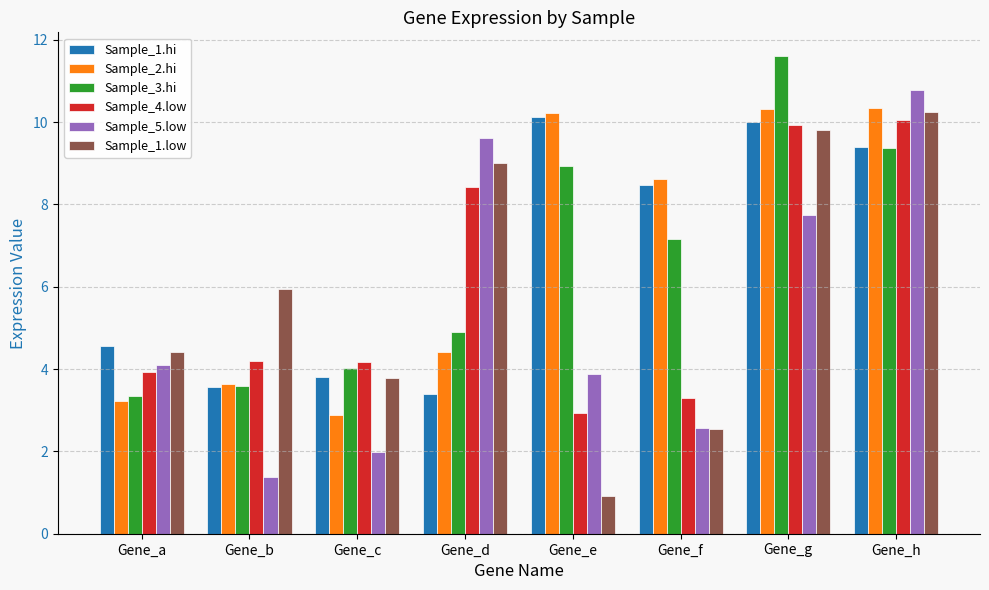

True or false: Sample_1.hi has a value of 3.5 at Gene_f.

False